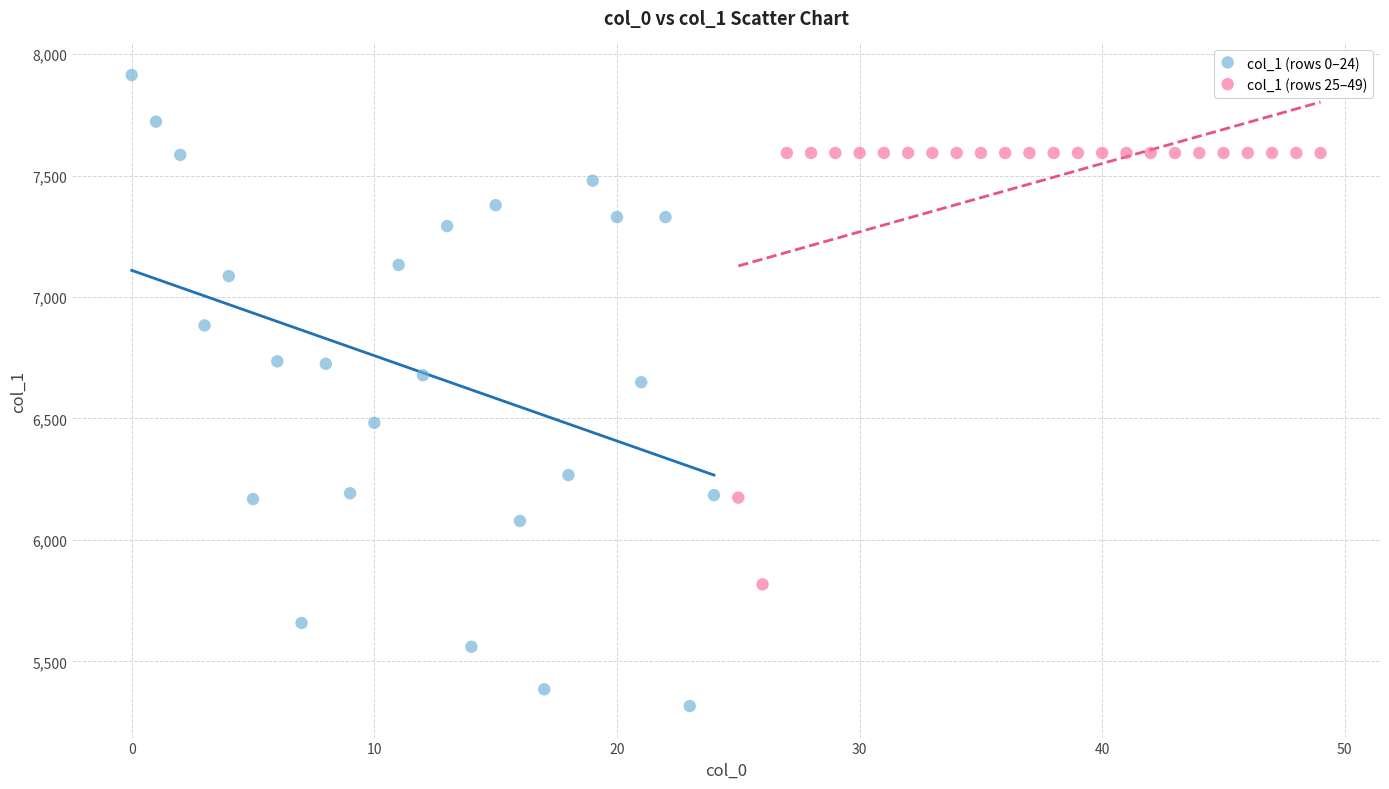

Which series contains the highest Y value?

col_1 (rows 0–24)